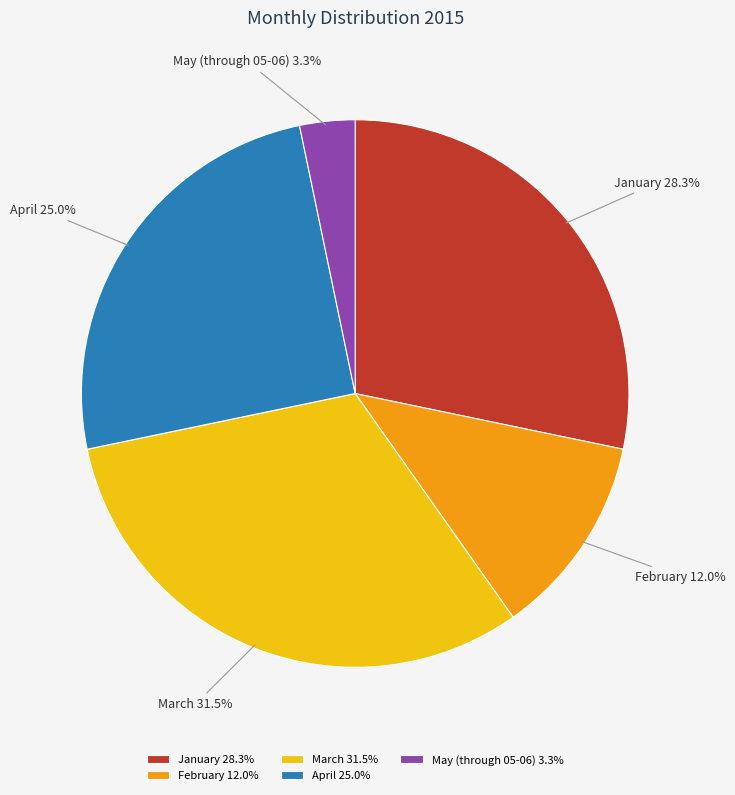

Is April the majority of the pie?

No